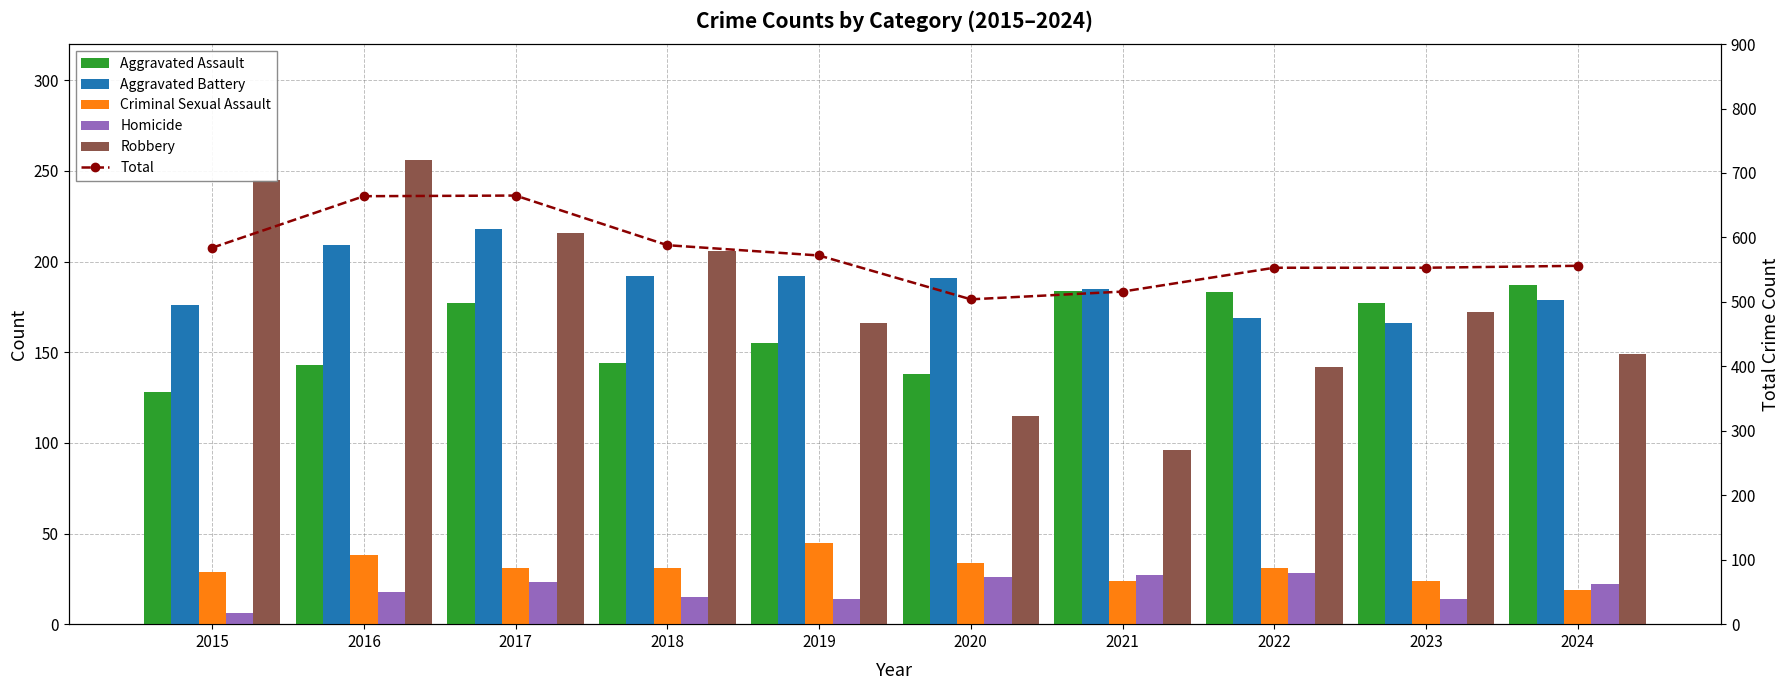

Between 2016 and 2020, which is larger?

2016